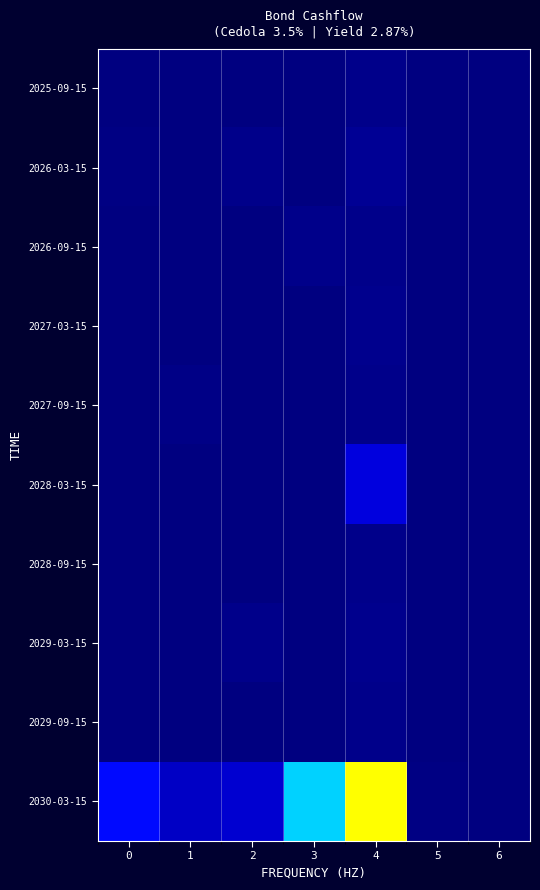

Reading right to left, list all the values displayed in this chart.

2025-09-15: 6=0.0	5=0.0	4=1.8	3=0.2	2=0.3	1=0.4	0=0.4
2026-03-15: 6=0.0	5=0.0	4=3.6	3=0.2	2=2.1	1=0.2	0=0.6
2026-09-15: 6=0.0	5=0.0	4=2.0	3=1.9	2=0.2	1=0.2	0=0.4
2027-03-15: 6=0.0	5=0.0	4=2.6	3=0.2	2=0.2	1=0.2	0=0.4
2027-09-15: 6=0.0	5=0.0	4=1.8	3=0.2	2=0.2	1=1.6	0=0.5
2028-03-15: 6=0.0	5=0.0	4=16.4	3=0.3	2=0.2	1=0.2	0=0.6
2028-09-15: 6=0.0	5=0.0	4=1.9	3=0.3	2=0.2	1=0.3	0=0.4
2029-03-15: 6=0.0	5=0.0	4=2.9	3=0.4	2=2.2	1=0.4	0=0.4
2029-09-15: 6=0.0	5=0.1	4=2.0	3=0.2	2=0.2	1=0.2	0=0.4
2030-03-15: 6=0.4	5=1.0	4=151.2	3=93.1	2=13.7	1=12.2	0=25.2